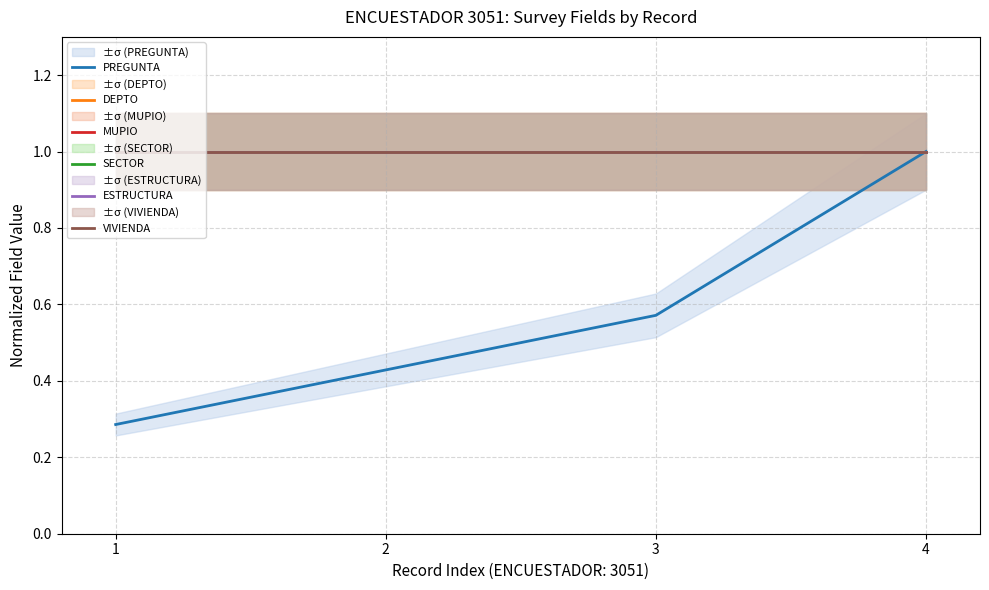

True or false: PREGUNTA and DEPTO intersect in this chart.

False